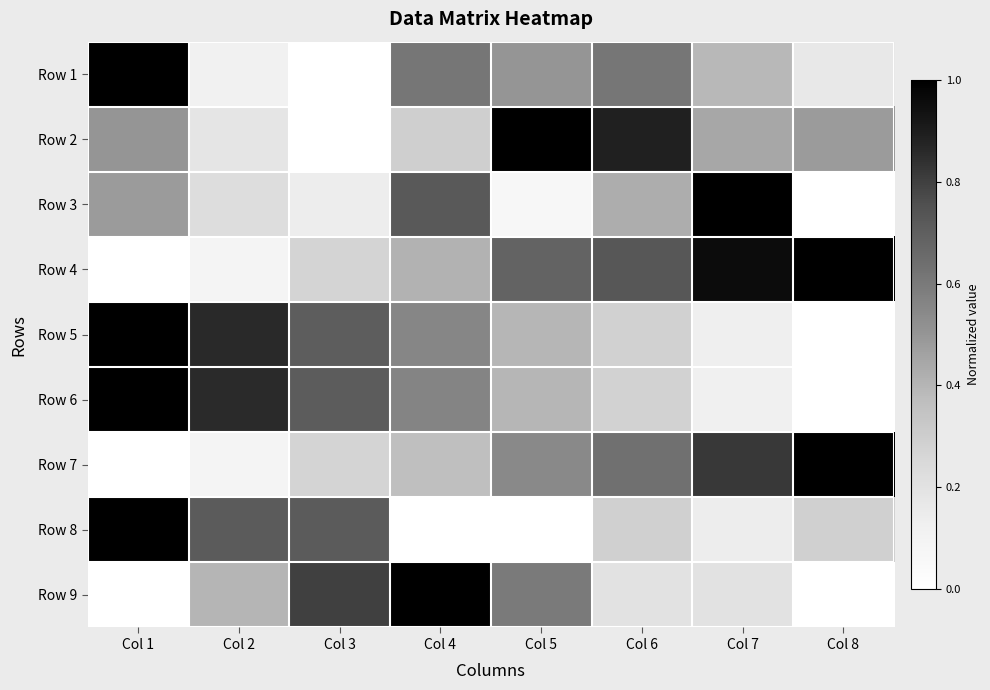

How many data points does each series have?

8